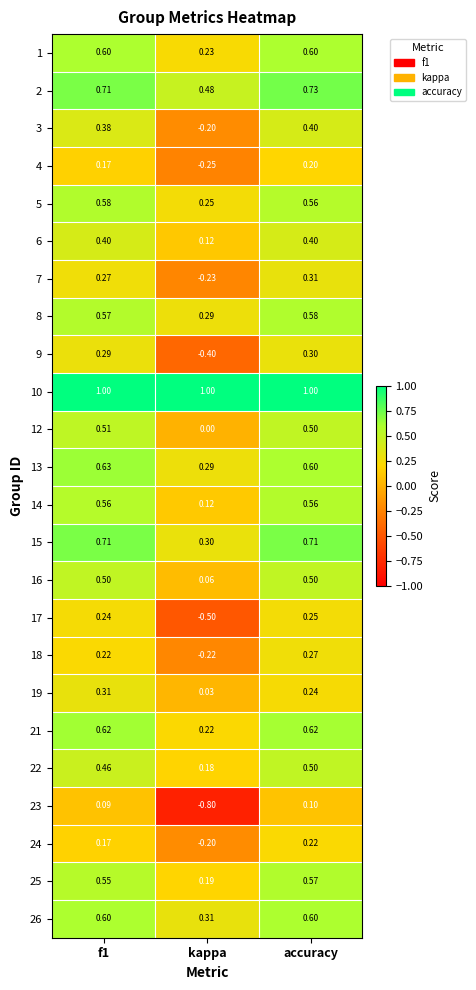

At which label does 5 reach its minimum?

kappa